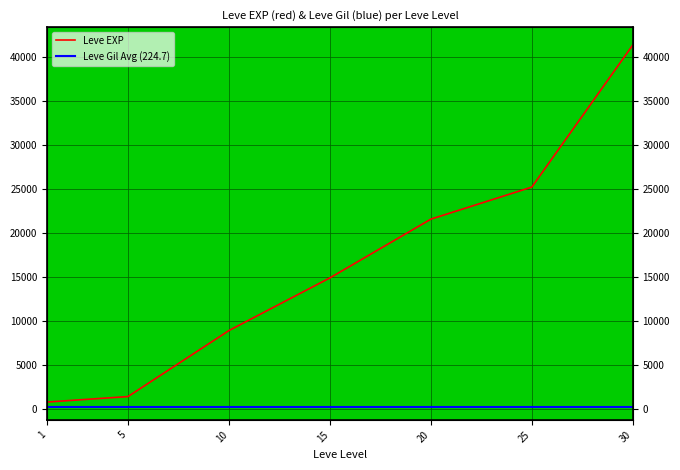

What is the difference between the values at 15 and 5?

13500